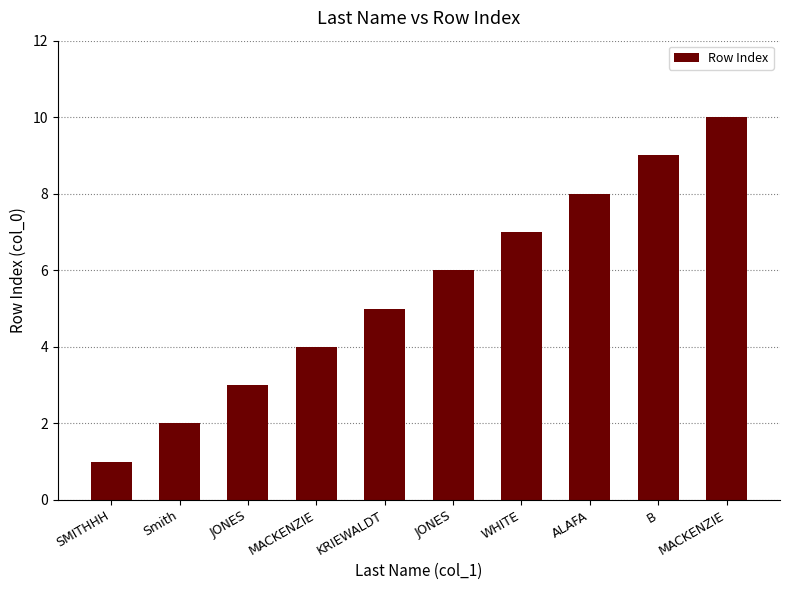

What is the difference between the maximum and minimum values?

9